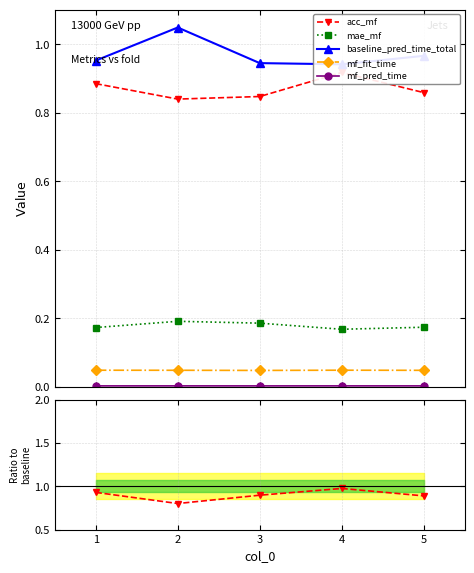

At how many categories does at least one series exceed 0?

5